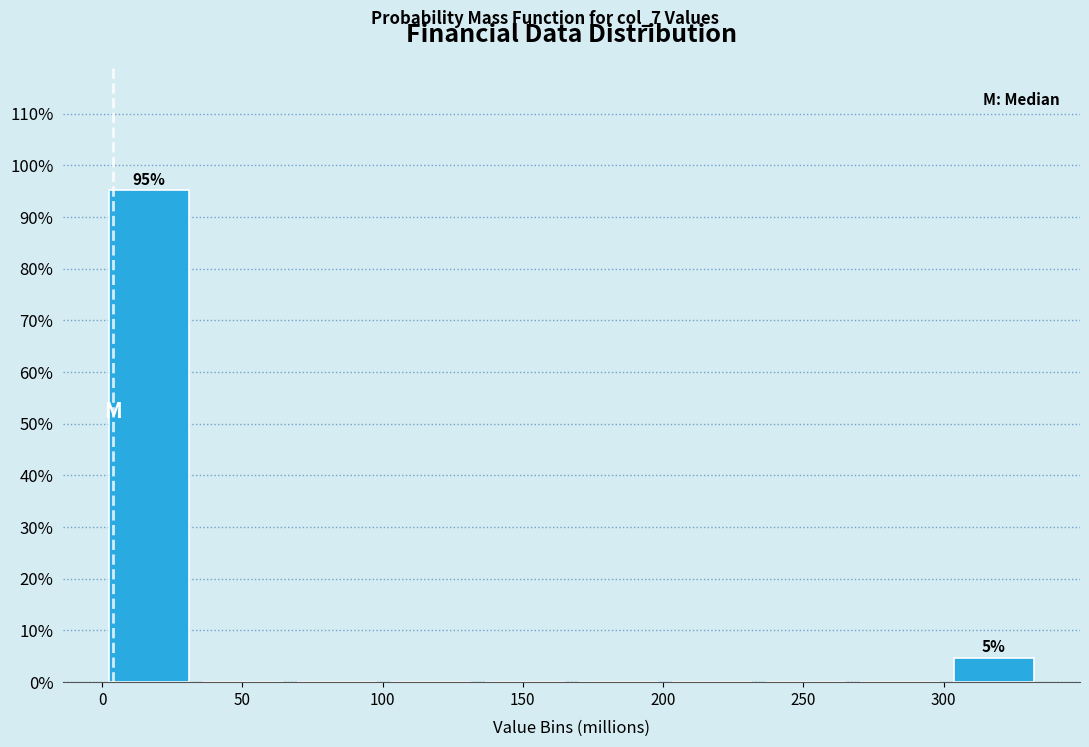

Over which range of the x-axis is the bar tallest?

0 to 35